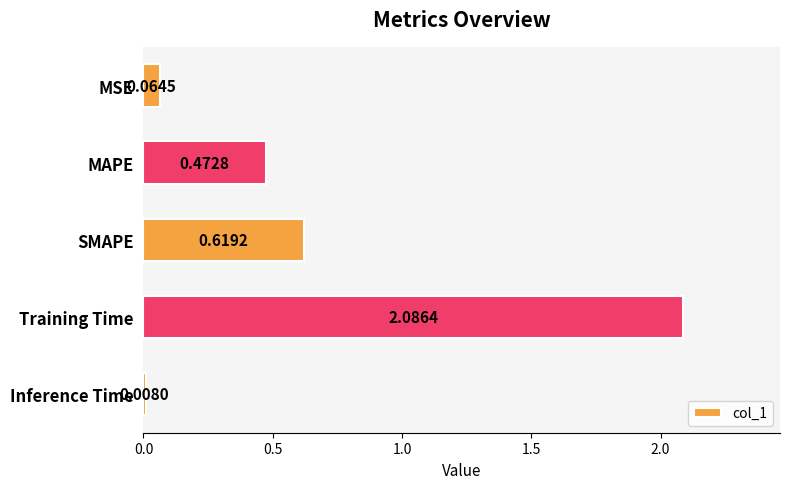

What is the label of the 1st bar from the bottom?

Inference Time